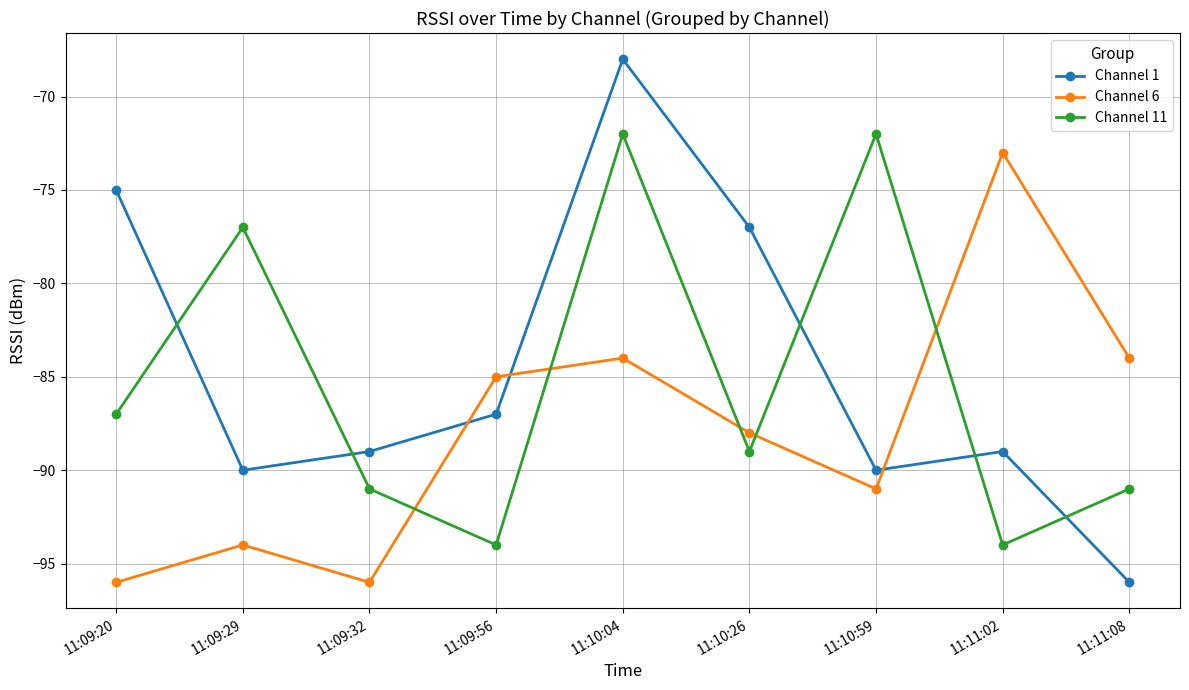

Reading left to right, list all the values displayed in this chart.

Channel 1: 11:09:20=-75	11:09:29=-90	11:09:32=-89	11:09:56=-87	11:10:04=-68	11:10:26=-77	11:10:59=-90	11:11:02=-89	11:11:08=-96
Channel 6: 11:09:20=-96	11:09:29=-94	11:09:32=-96	11:09:56=-85	11:10:04=-84	11:10:26=-88	11:10:59=-91	11:11:02=-73	11:11:08=-84
Channel 11: 11:09:20=-87	11:09:29=-77	11:09:32=-91	11:09:56=-94	11:10:04=-72	11:10:26=-89	11:10:59=-72	11:11:02=-94	11:11:08=-91